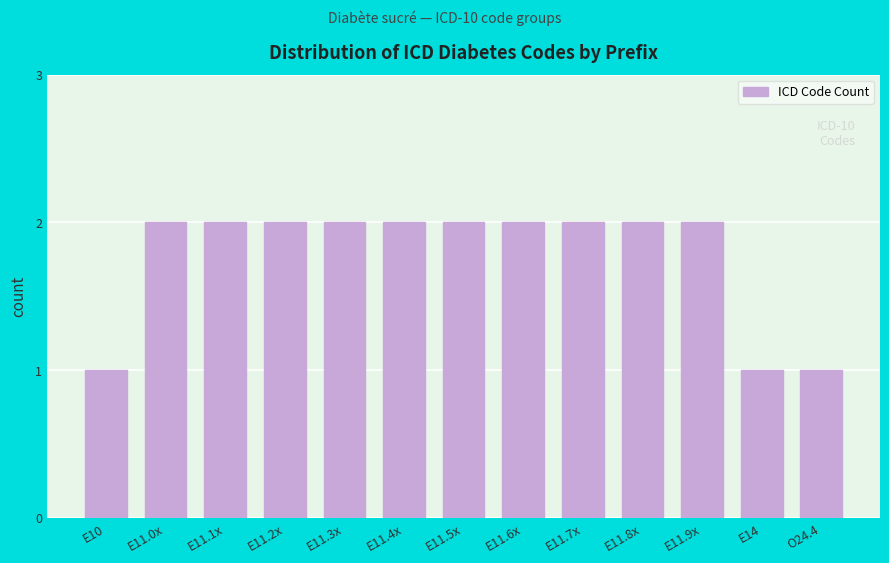

Reading left to right, list all the values displayed in this chart.

E10=1	E11.0x=2	E11.1x=2	E11.2x=2	E11.3x=2	E11.4x=2	E11.5x=2	E11.6x=2	E11.7x=2	E11.8x=2	E11.9x=2	E14=1	O24.4=1